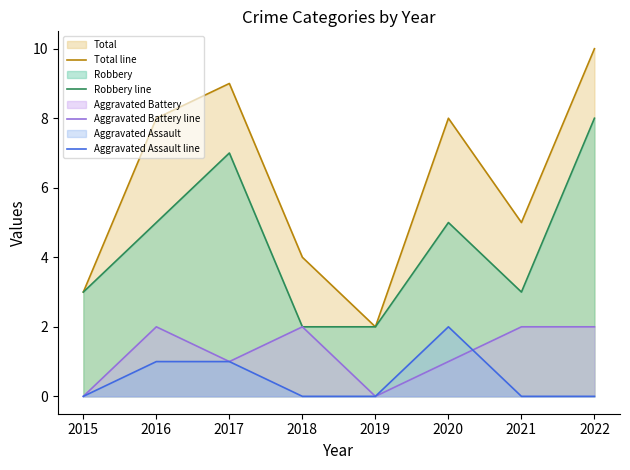

What is the difference between the maximum and minimum values in the Total line series?

8